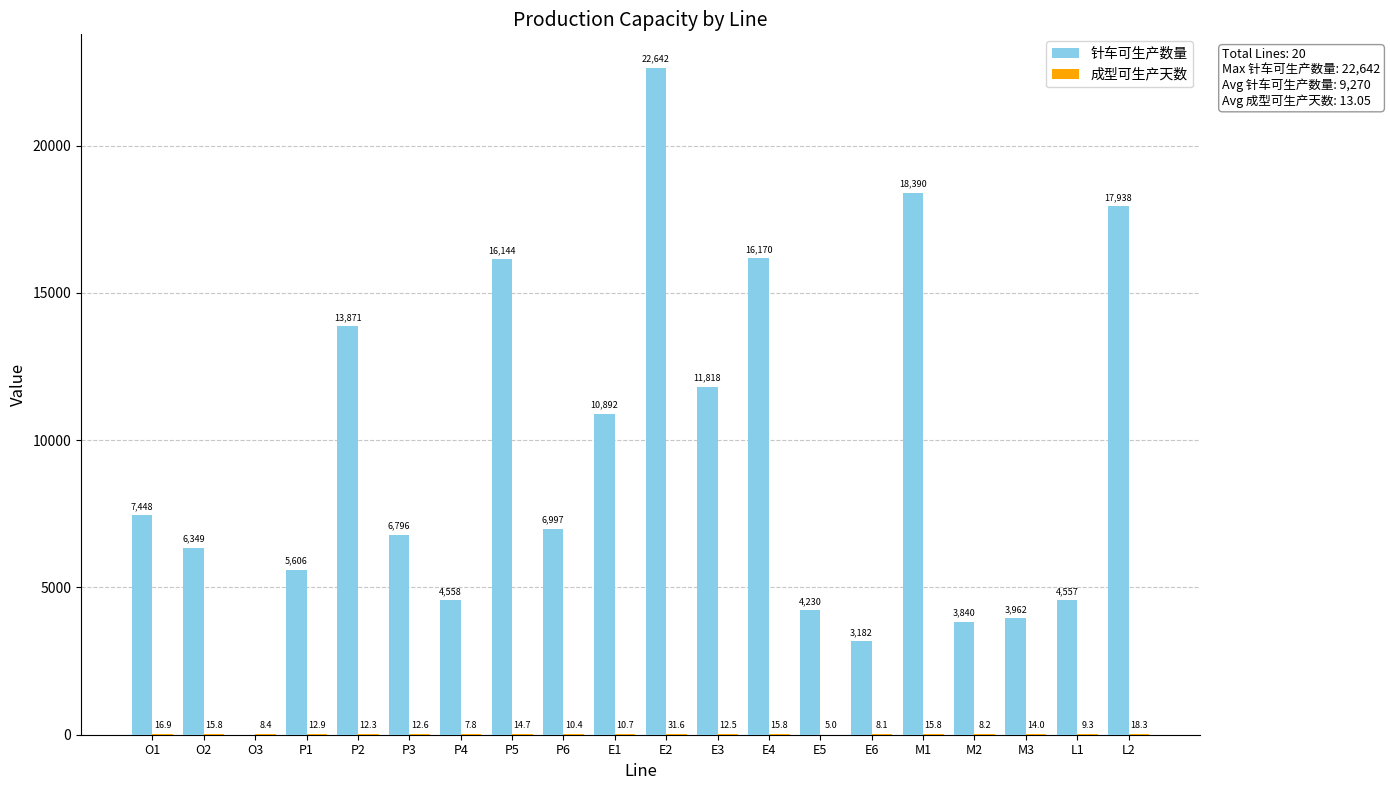

Which series has the largest total across all categories?

针车可生产数量